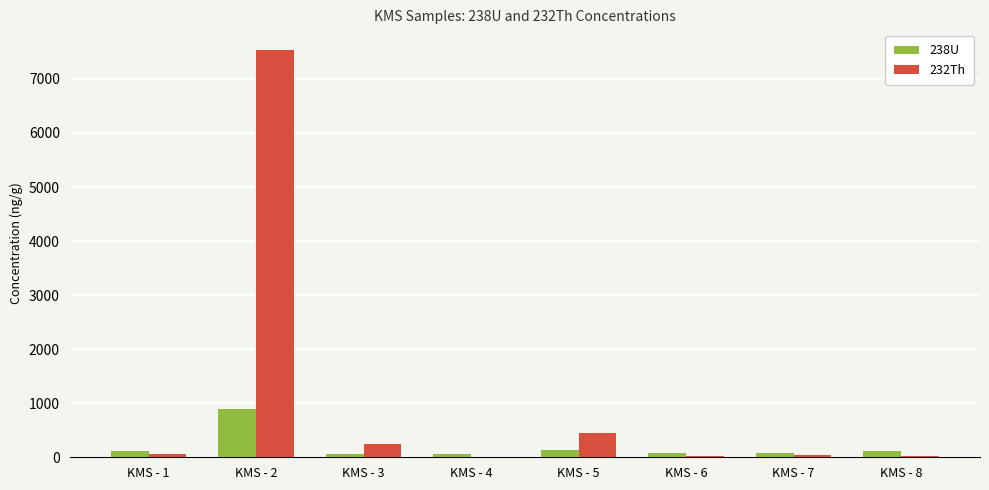

Which series has the largest total across all categories?

232Th